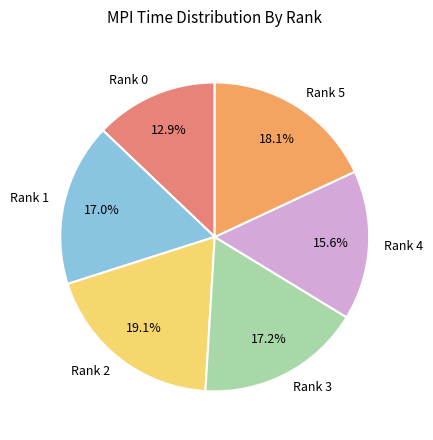

Count the number of slices in the pie.

6